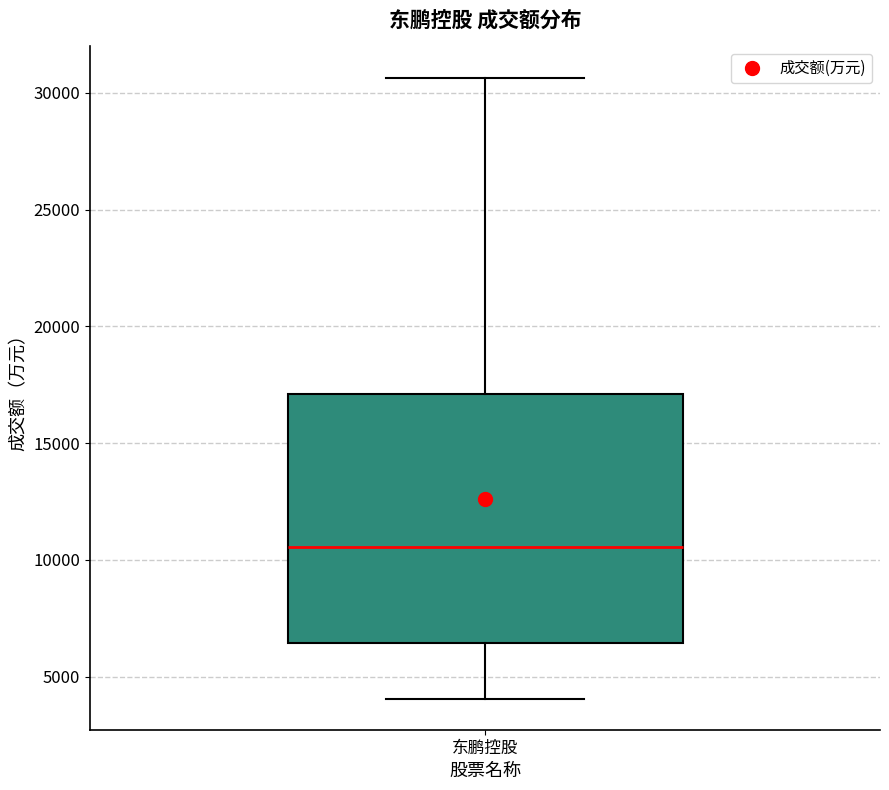

Where does the median line of the box for 东鹏控股 sit on the y-axis? The values are not printed on the chart, so give them approximately, as read against the axis.

10500